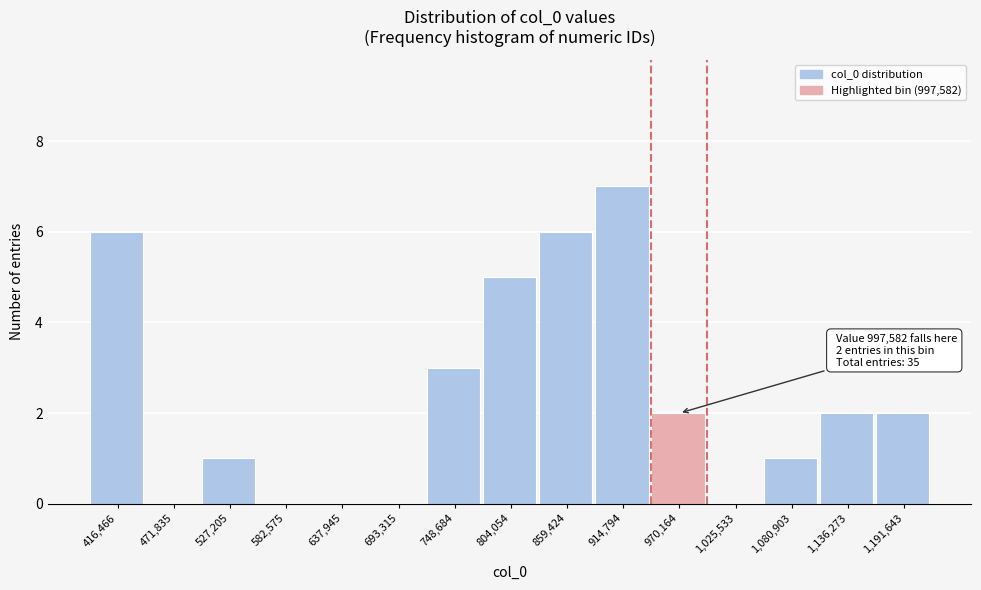

Reading left to right, extract all data points from this chart.

416,466=6	471,835=0	527,205=1	582,575=0	637,945=0	693,315=0	748,684=3	804,054=5	859,424=6	914,794=7	970,164=2	1,025,533=0	1,080,903=1	1,136,273=2	1,191,643=2